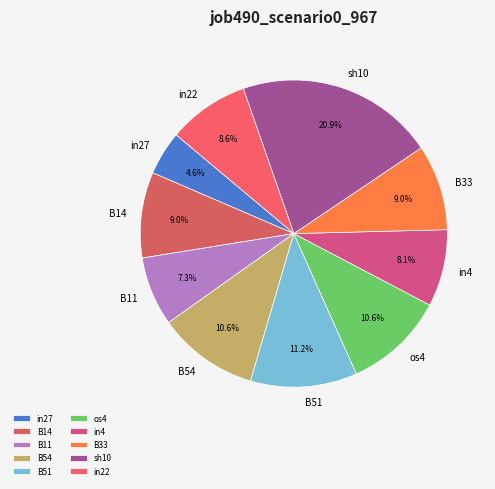

Which category has the biggest portion of the pie?

sh10